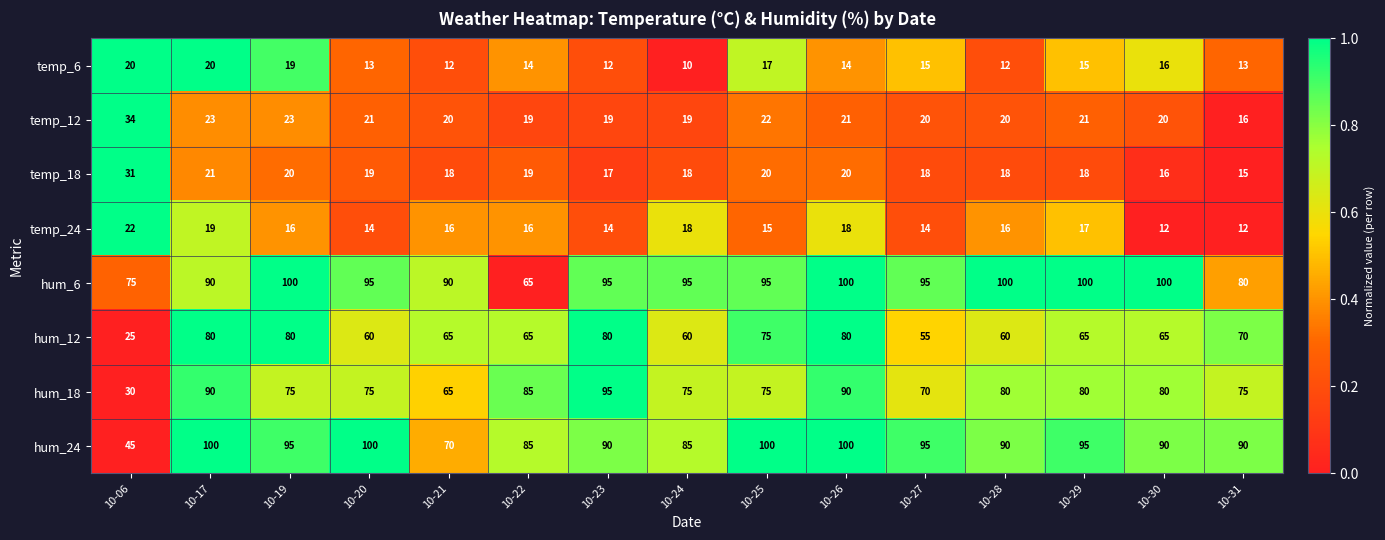

How many categories are shown in the chart?

15